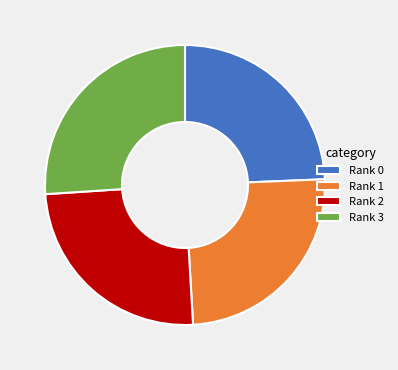

Does Rank 2 account for over 50% of the chart?

No